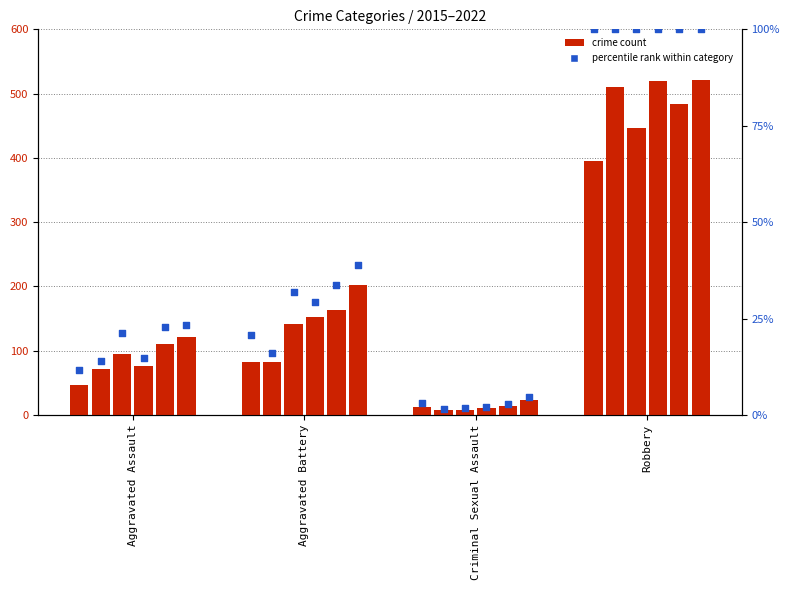

What is the change in value from Aggravated Assault to Robbery?

+88.4